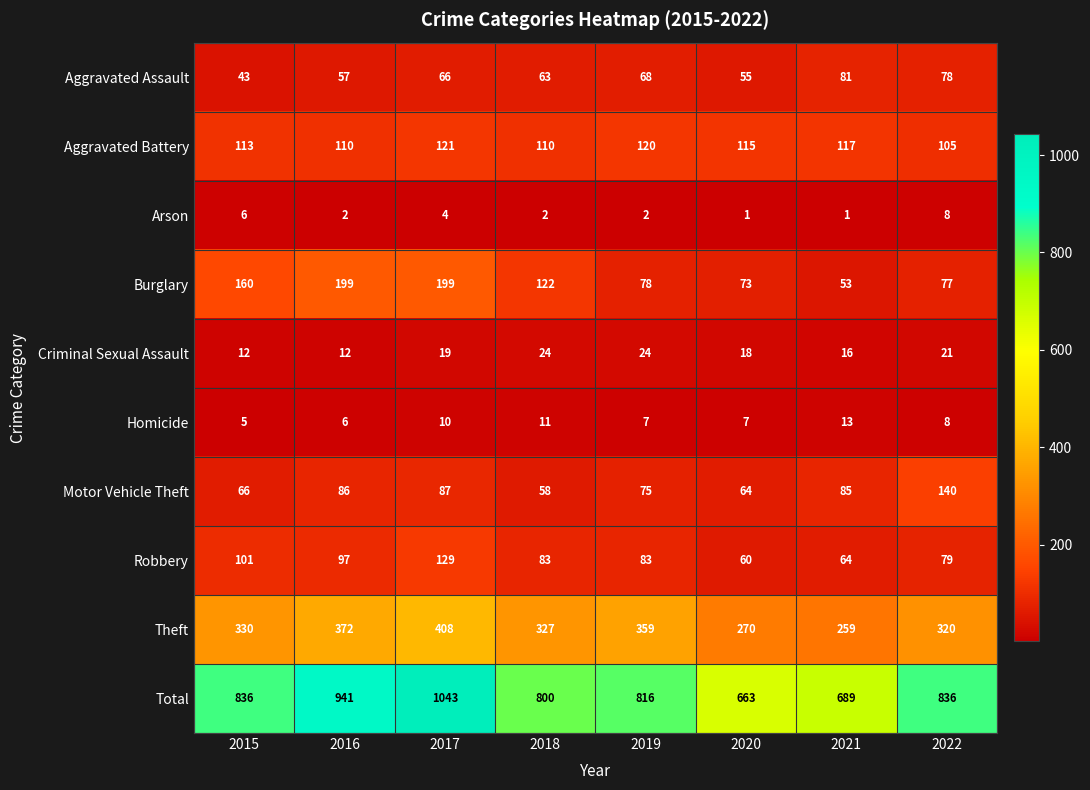

What is the average value of the Aggravated Assault series?

64